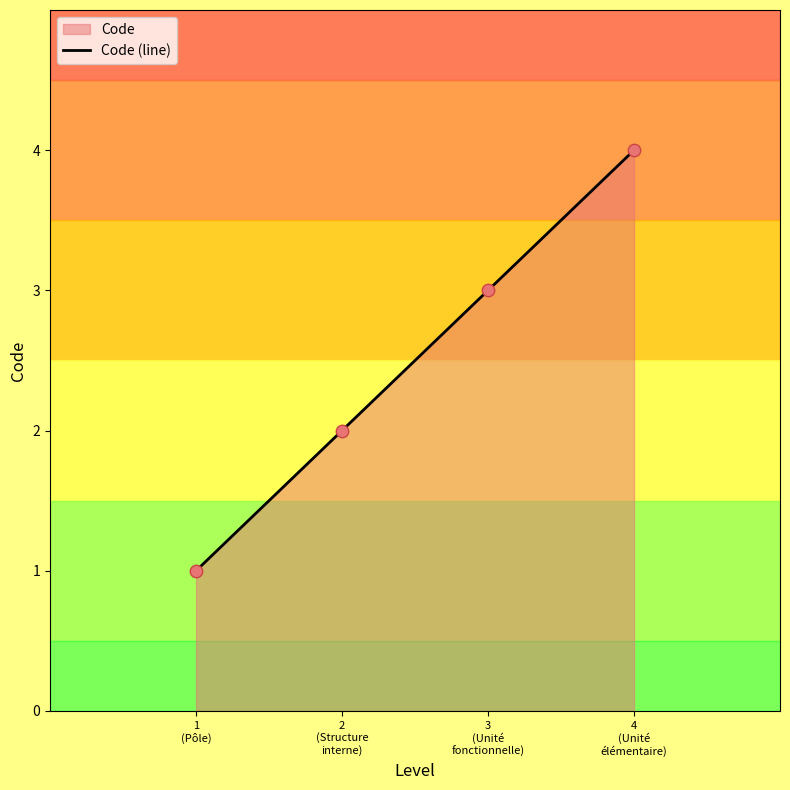

What is the change in value from 2
(Structure
interne) to 4
(Unité
élémentaire)?

+2